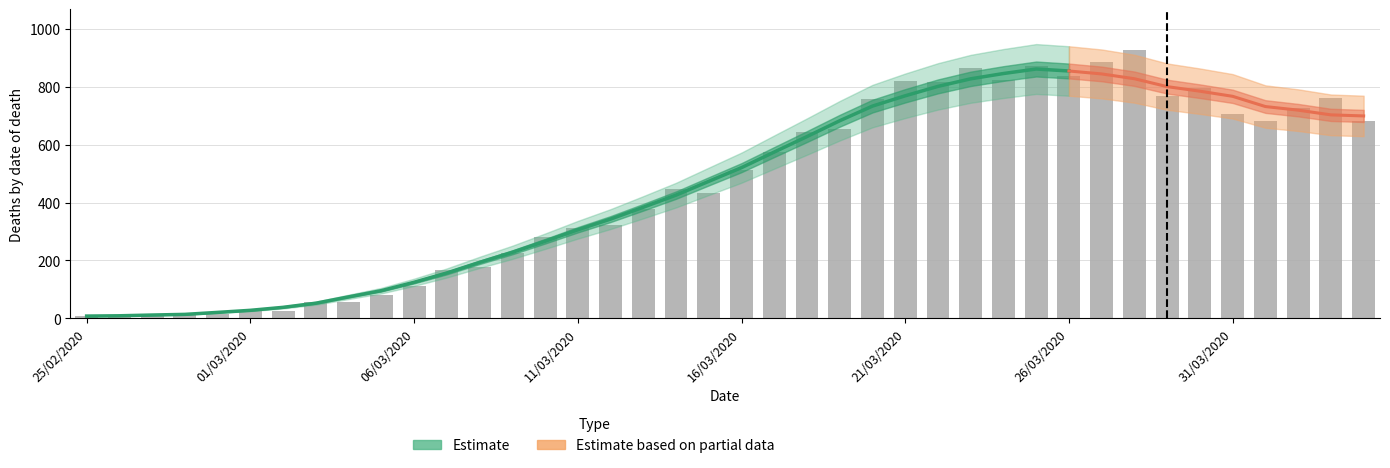

Is it true that the value at 03/04/2020 is 760?

True